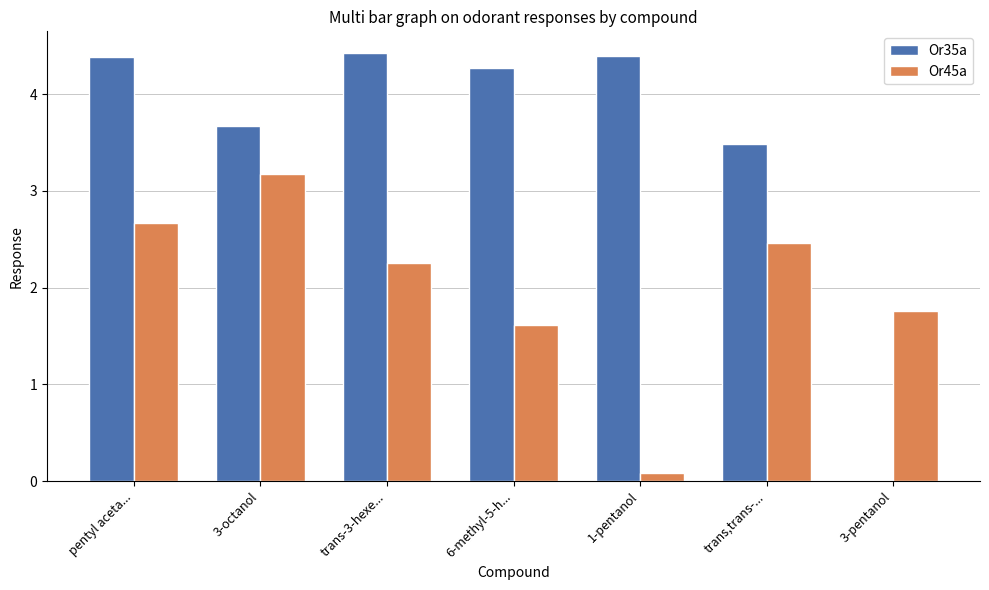

How many values in the Or45a series exceed 2?

4